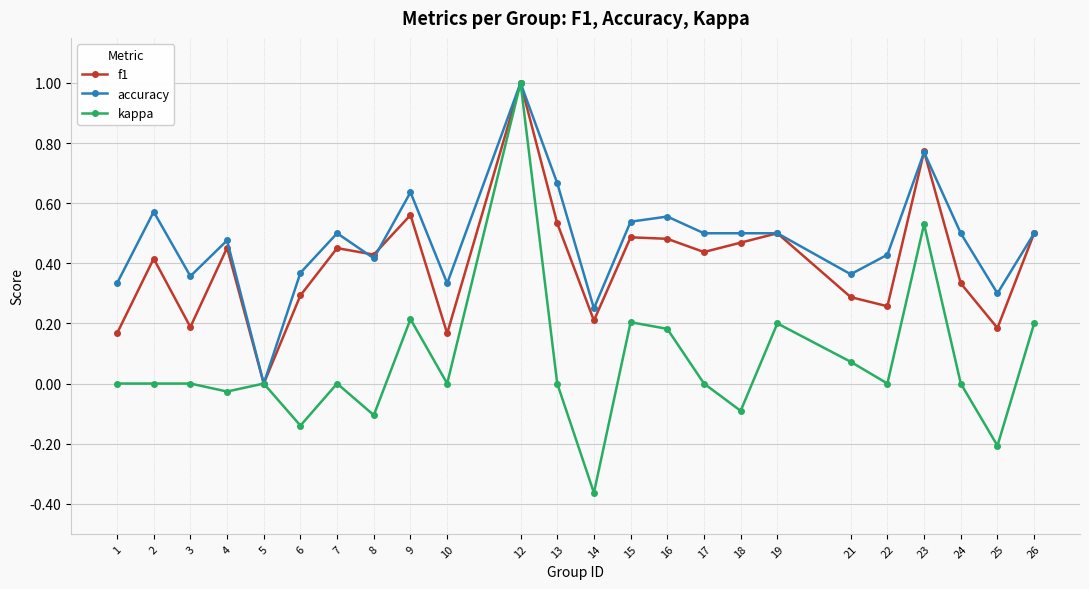

Which series has the largest total across all categories?

accuracy